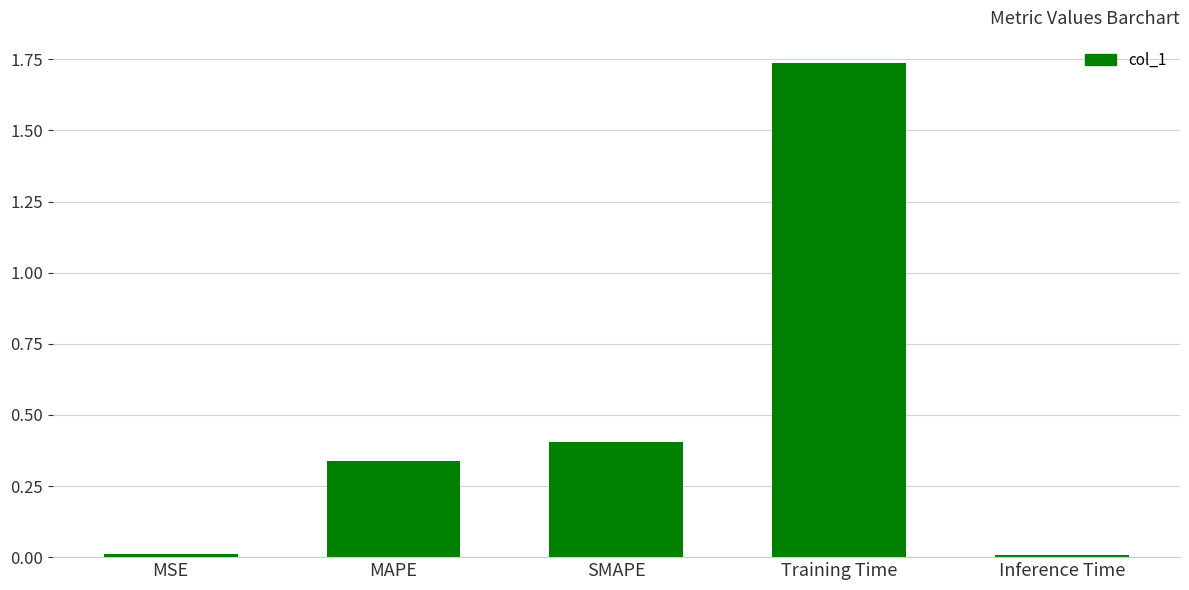

Are the bars horizontal?

No